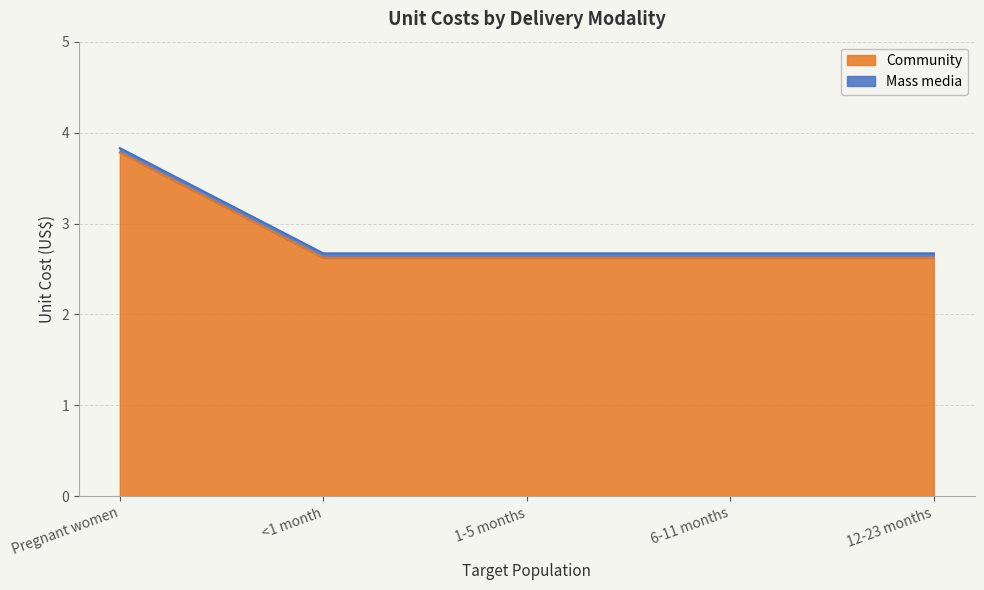

True or false: the data shows 2.6 at <1 month.

True